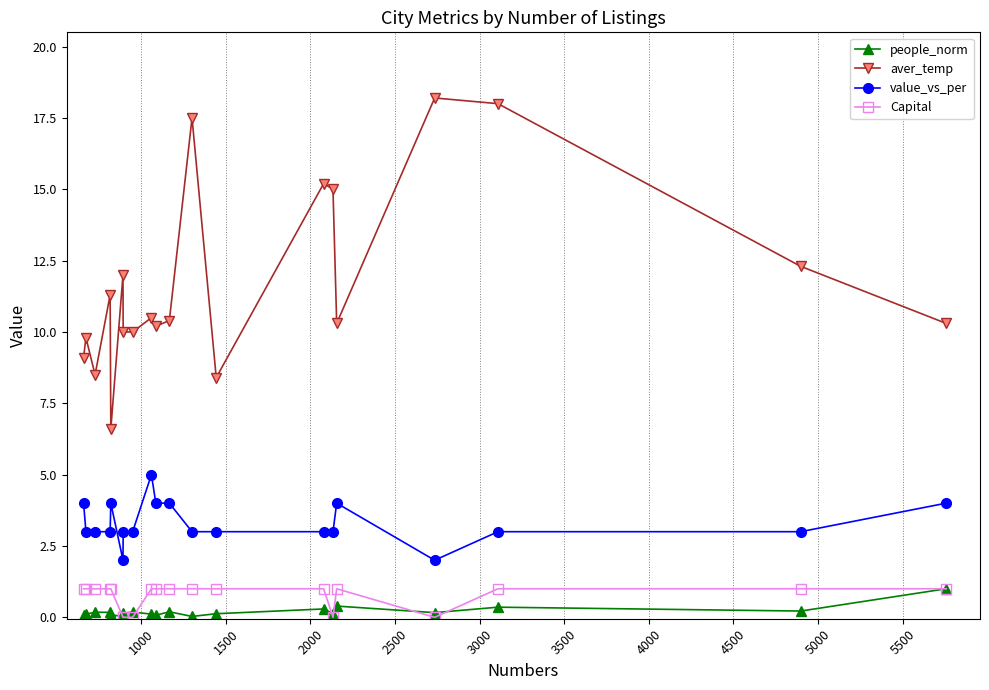

What is the value of the value_vs_per point at the 13th from the left?

3.0